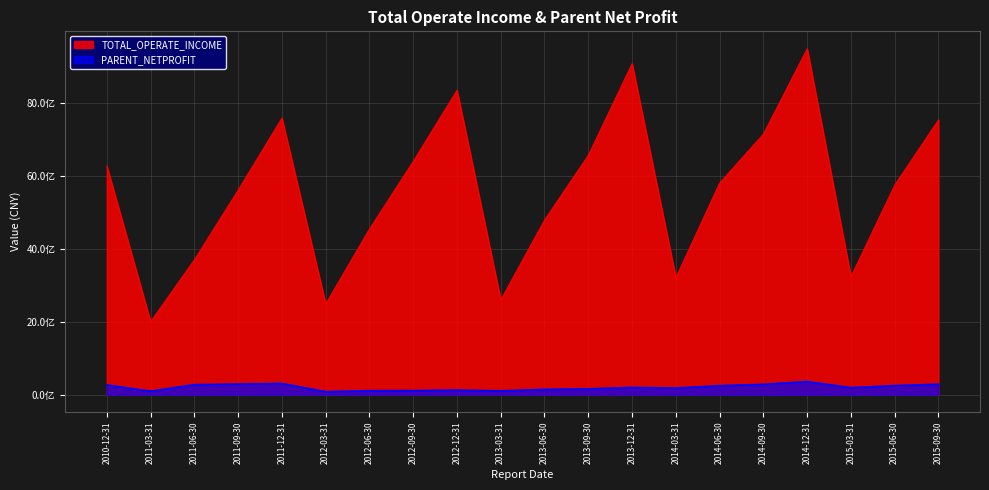

What position from the right is 2012-12-31?

12